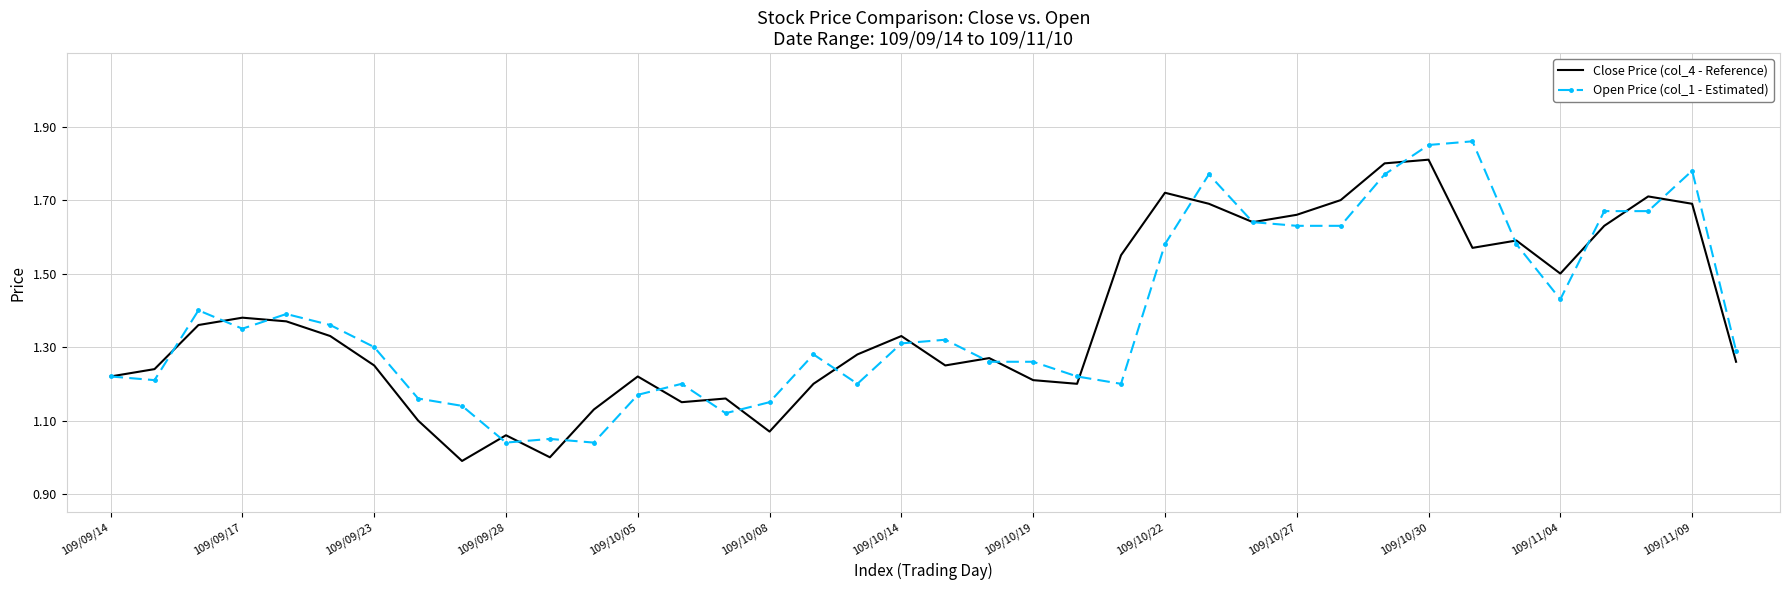

Count the number of categories in the chart.

38